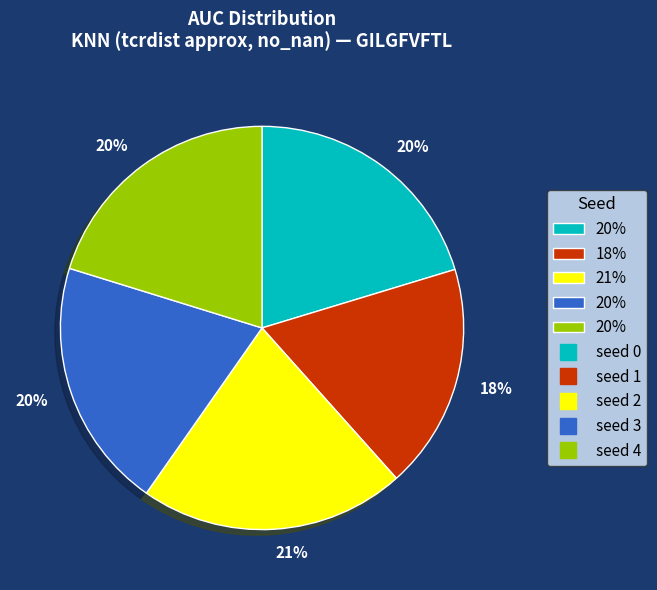

Is there a majority slice in this chart?

No